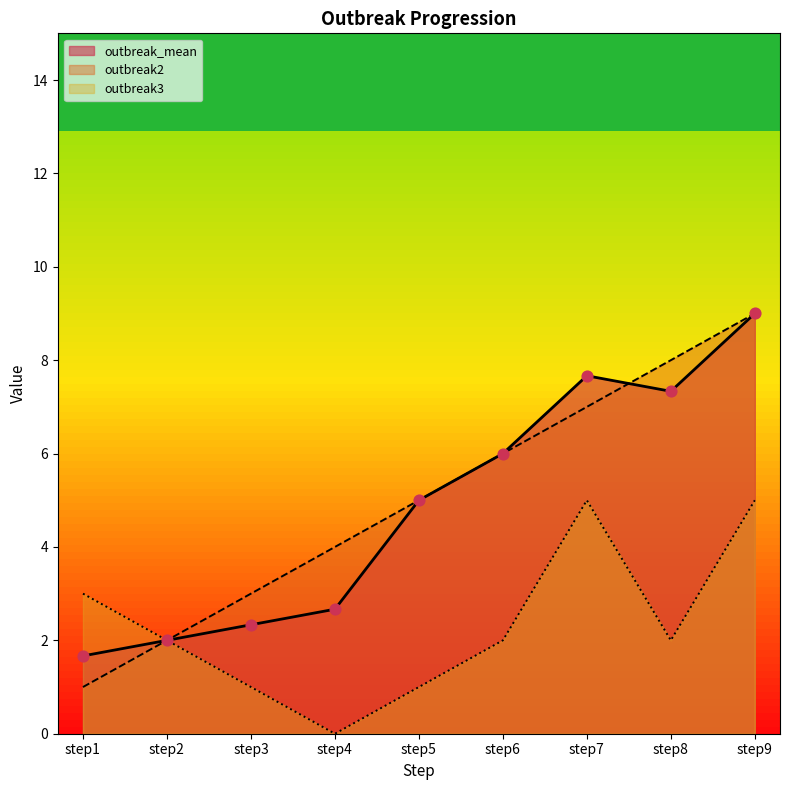

At how many categories does at least one series exceed 8?

1